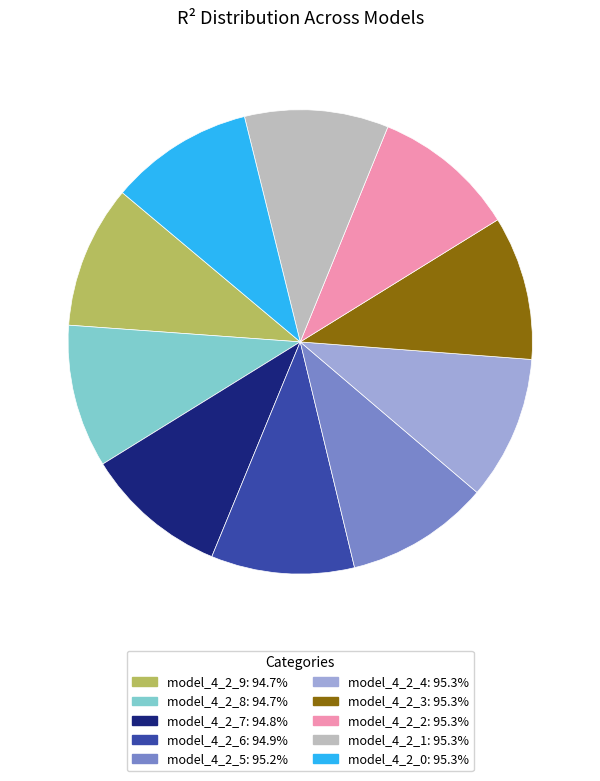

Do model_4_2_5 and model_4_2_1 together represent more than half of the pie?

No